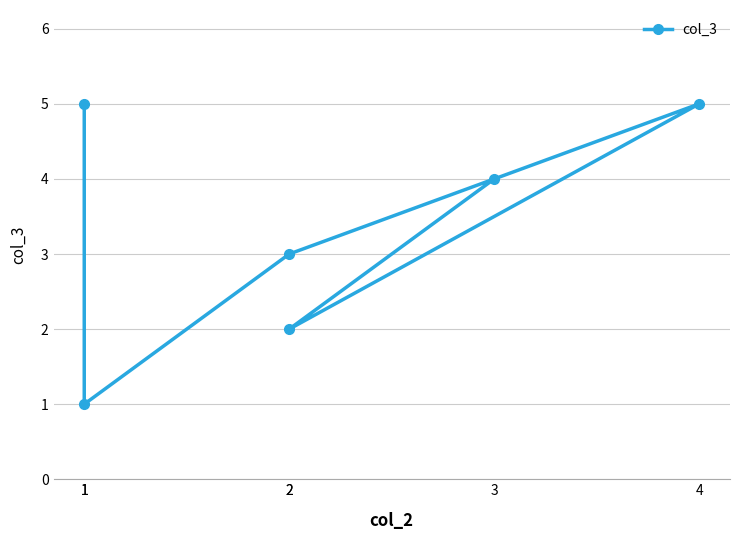

What is the difference between the values at 1 and 2?

2